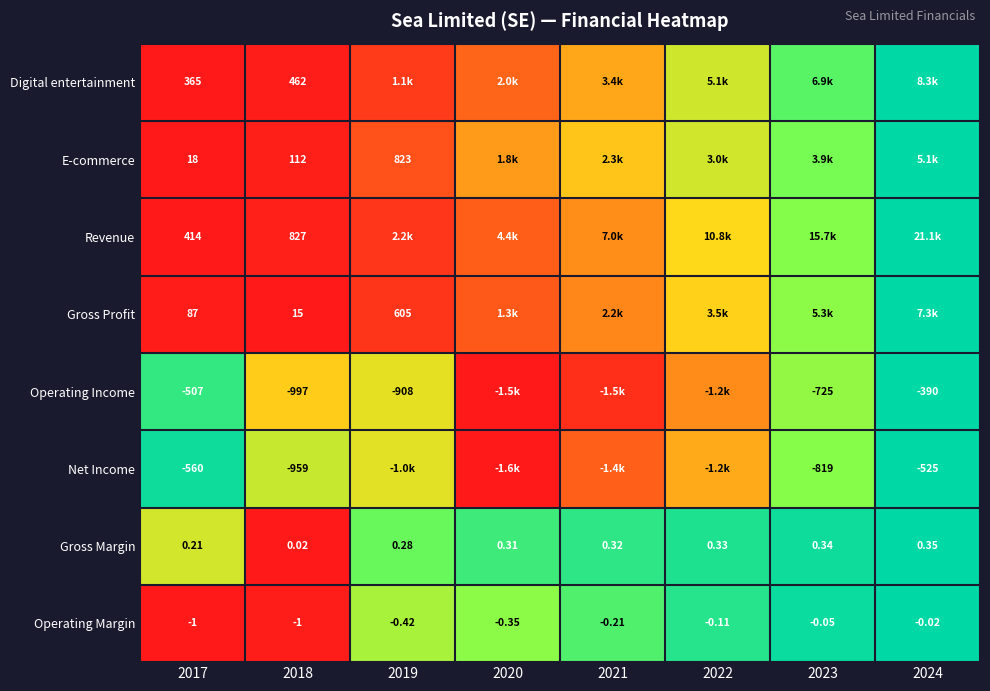

At 2018, list the series in order from largest to smallest.

Revenue, Digital entertainment, E-commerce, Gross Profit, Gross Margin, Operating Margin, Net Income, Operating Income